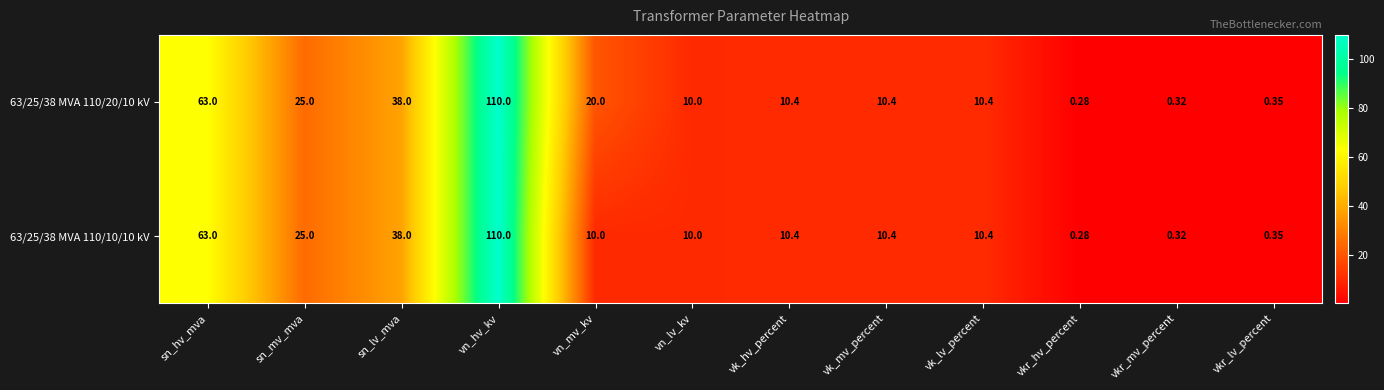

Count the number of data series in this chart.

2